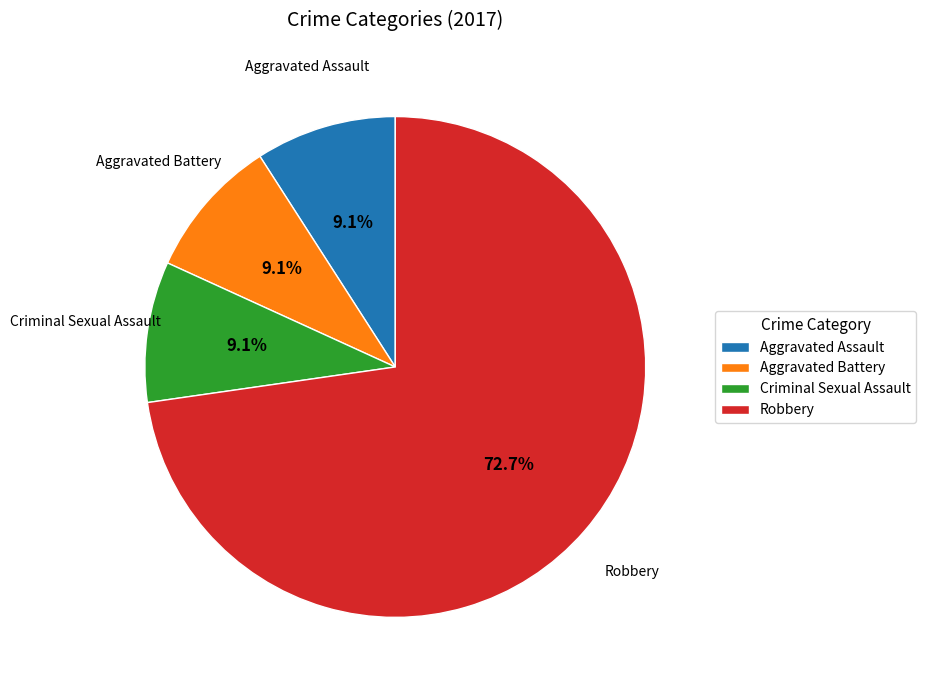

How many slices are in this pie chart?

4